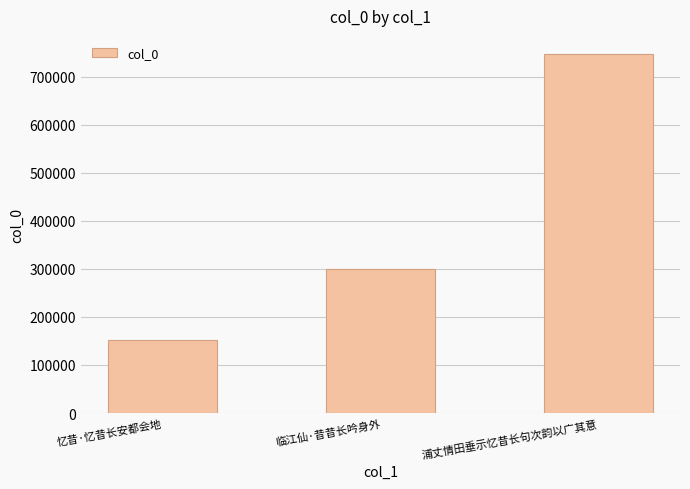

What is the label of the 1st bar from the right?

浦丈情田垂示忆昔长句次韵以广其意